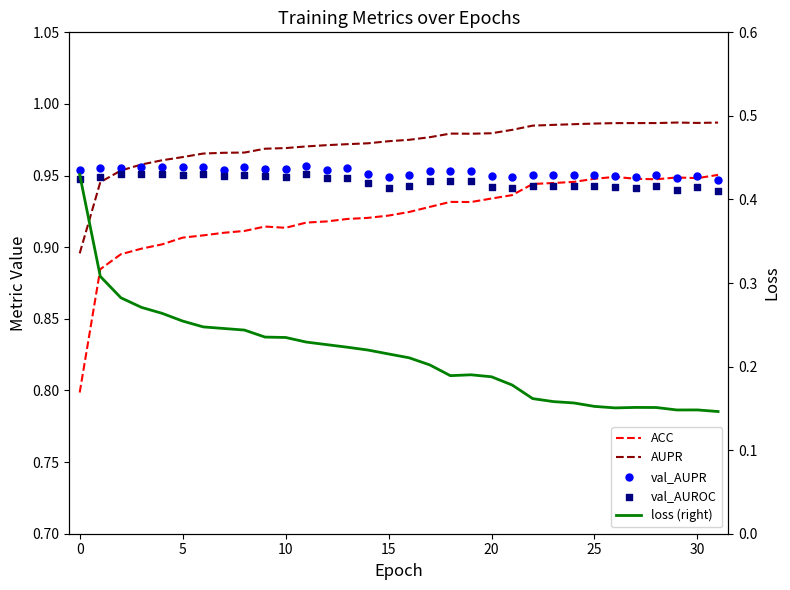

What is the total value across all series at 21?

4.0